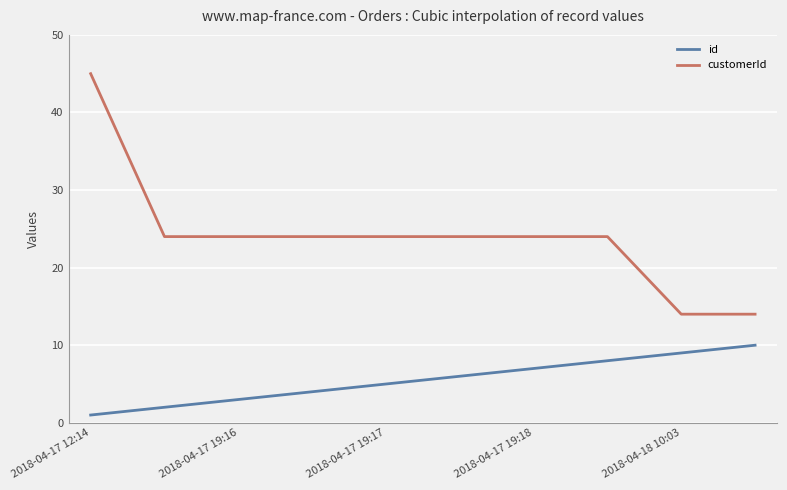

How many lines are shown in the chart?

2